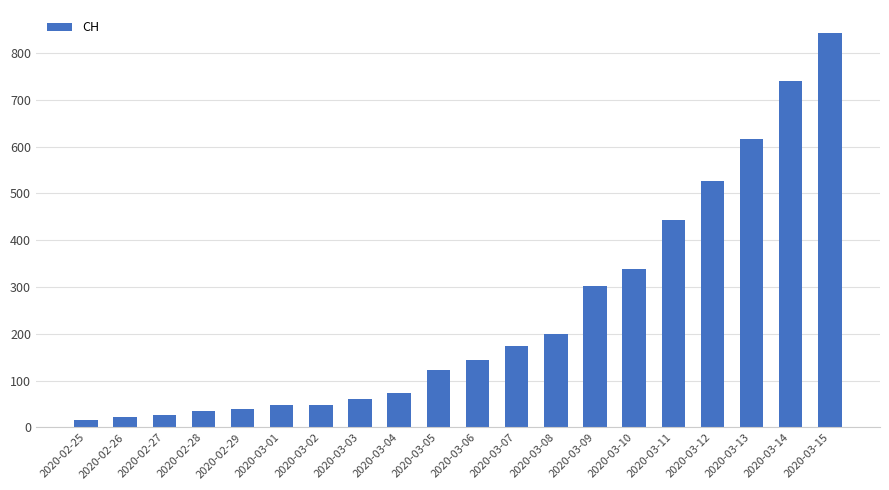

What is the difference between the second highest and minimum values?

725